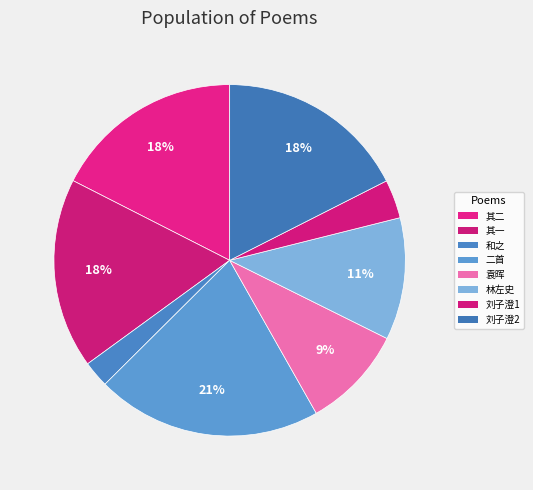

How many segments does this pie chart have?

8